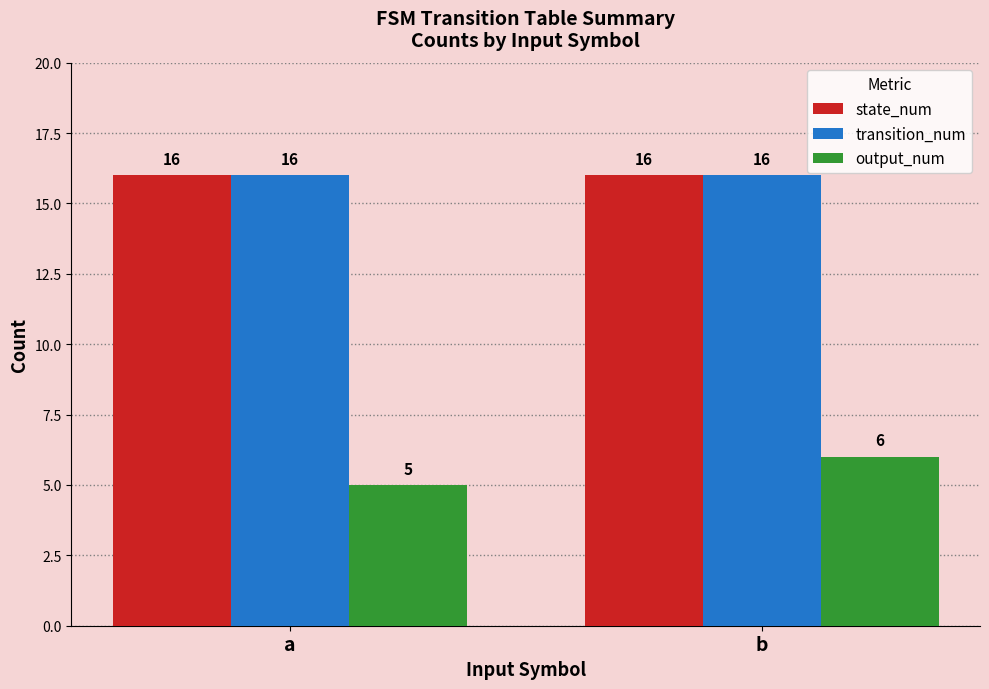

How many output_num values are between 5 and 6?

2